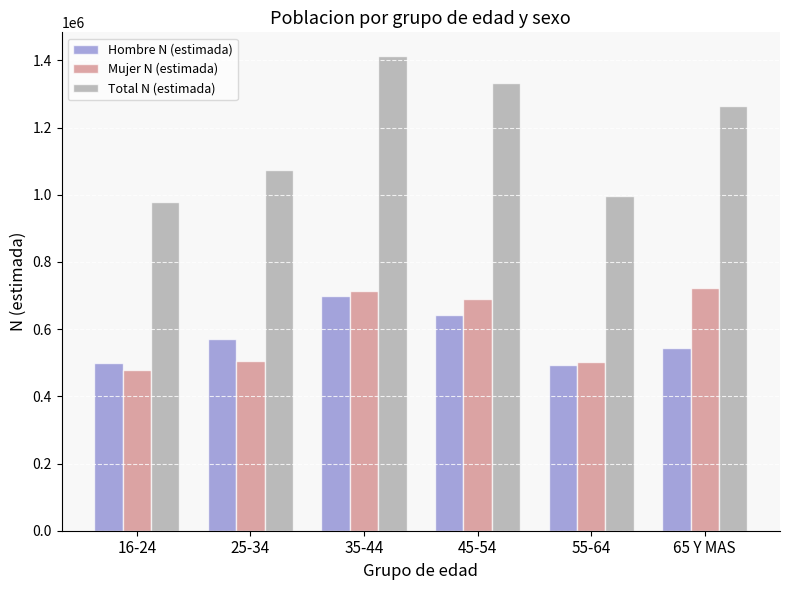

What is the minimum value shown in the chart?

479168